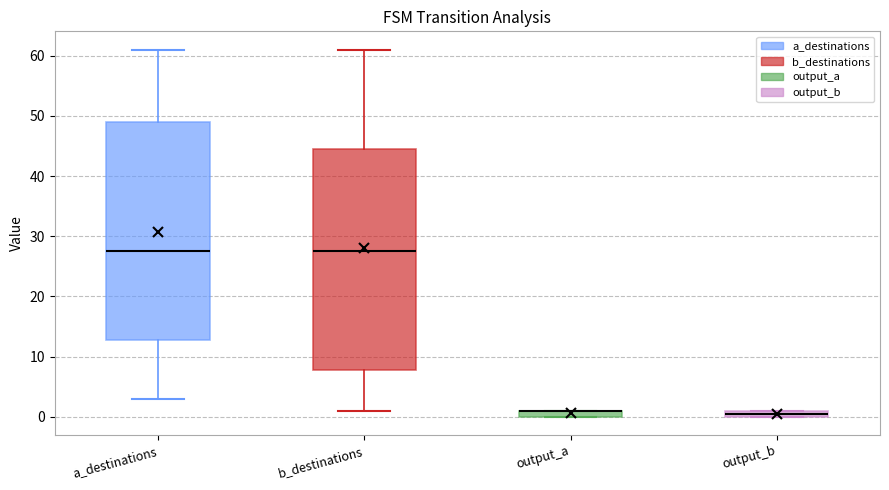

Where does the lower whisker of the box for a_destinations end on the y-axis? The values are not printed on the chart, so give them approximately, as read against the axis.

3